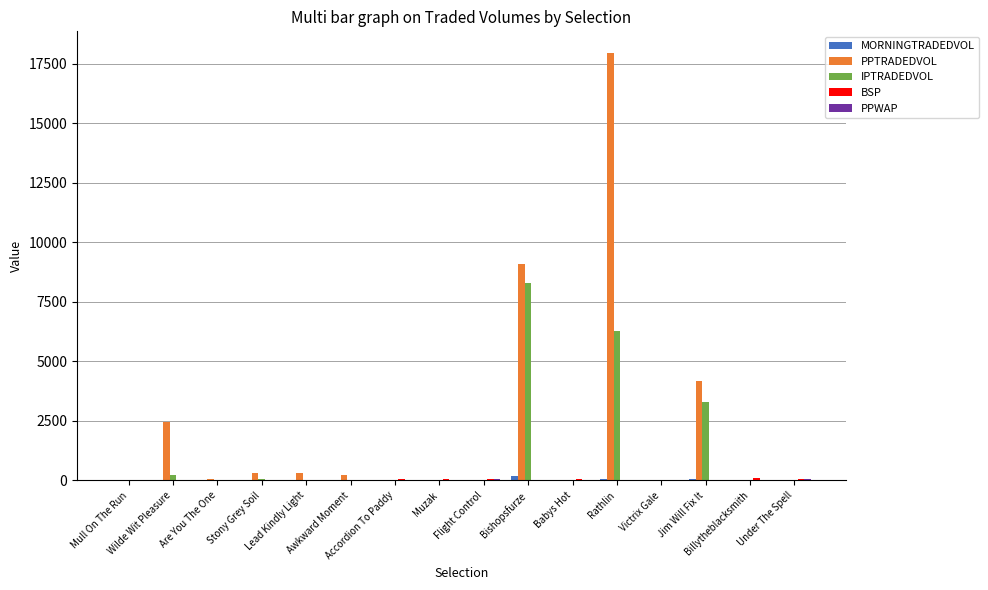

Which series has the largest total across all categories?

PPTRADEDVOL